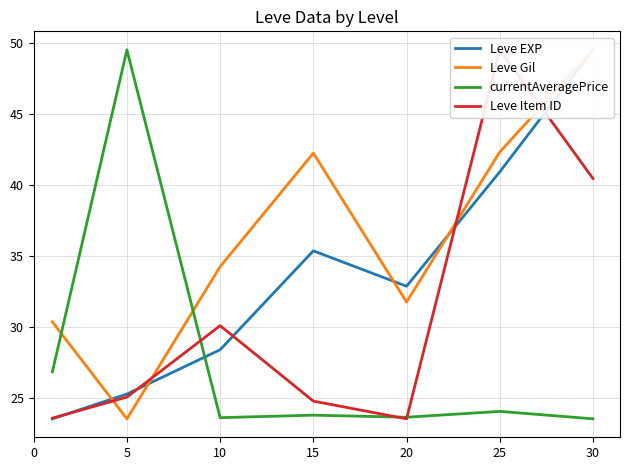

Is it true that currentAveragePrice equals 34.5 at 25?

False